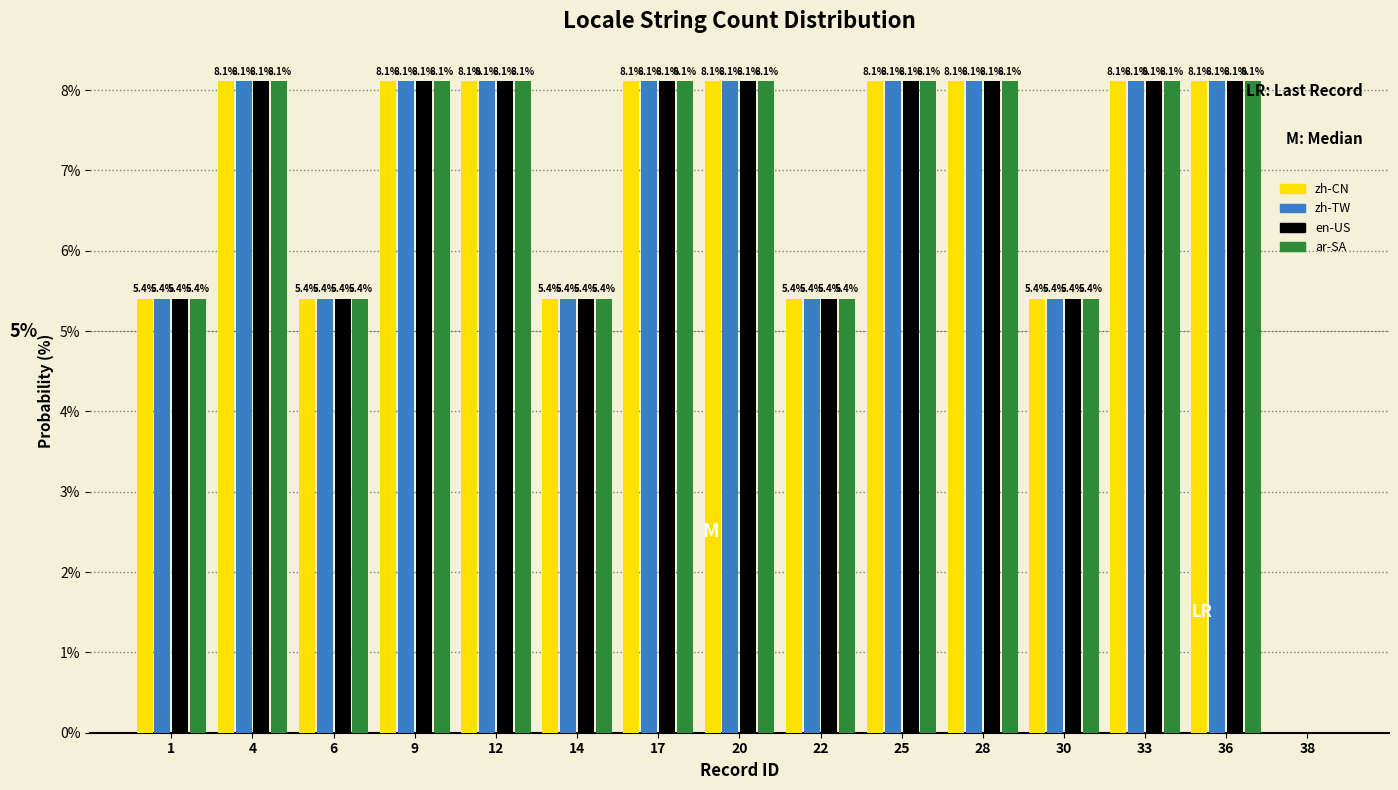

Reading left to right, transcribe all the data shown in this chart.

zh-CN: 1=5.4	4=8.1	6=5.4	9=8.1	12=8.1	14=5.4	17=8.1	20=8.1	22=5.4	25=8.1	28=8.1	30=5.4	33=8.1	36=8.1	38=0.0
zh-TW: 1=5.4	4=8.1	6=5.4	9=8.1	12=8.1	14=5.4	17=8.1	20=8.1	22=5.4	25=8.1	28=8.1	30=5.4	33=8.1	36=8.1	38=0.0
en-US: 1=5.4	4=8.1	6=5.4	9=8.1	12=8.1	14=5.4	17=8.1	20=8.1	22=5.4	25=8.1	28=8.1	30=5.4	33=8.1	36=8.1	38=0.0
ar-SA: 1=5.4	4=8.1	6=5.4	9=8.1	12=8.1	14=5.4	17=8.1	20=8.1	22=5.4	25=8.1	28=8.1	30=5.4	33=8.1	36=8.1	38=0.0